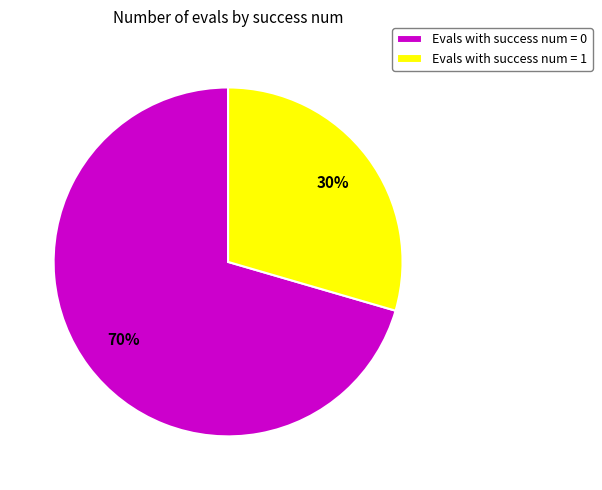

What is the ratio of the value at Evals with success num = 1 to the value at Evals with success num = 0?

0.4